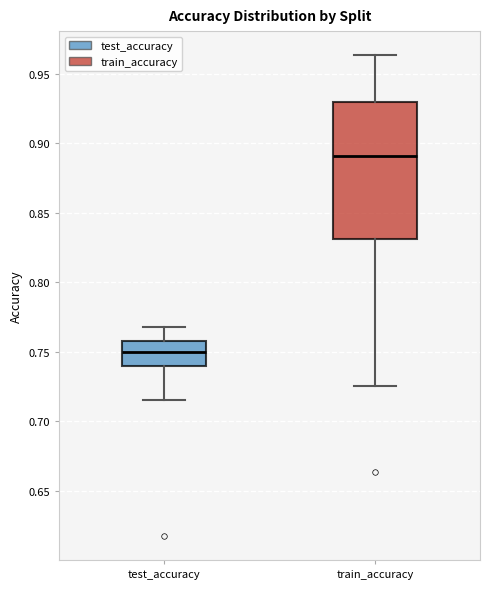

Where does the lower whisker of the box for train_accuracy end on the y-axis? The values are not printed on the chart, so give them approximately, as read against the axis.

0.725